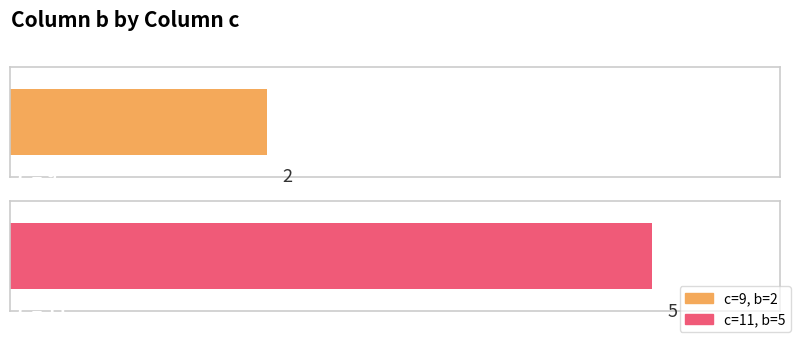

What is the change in value from 9 to 11?

+3